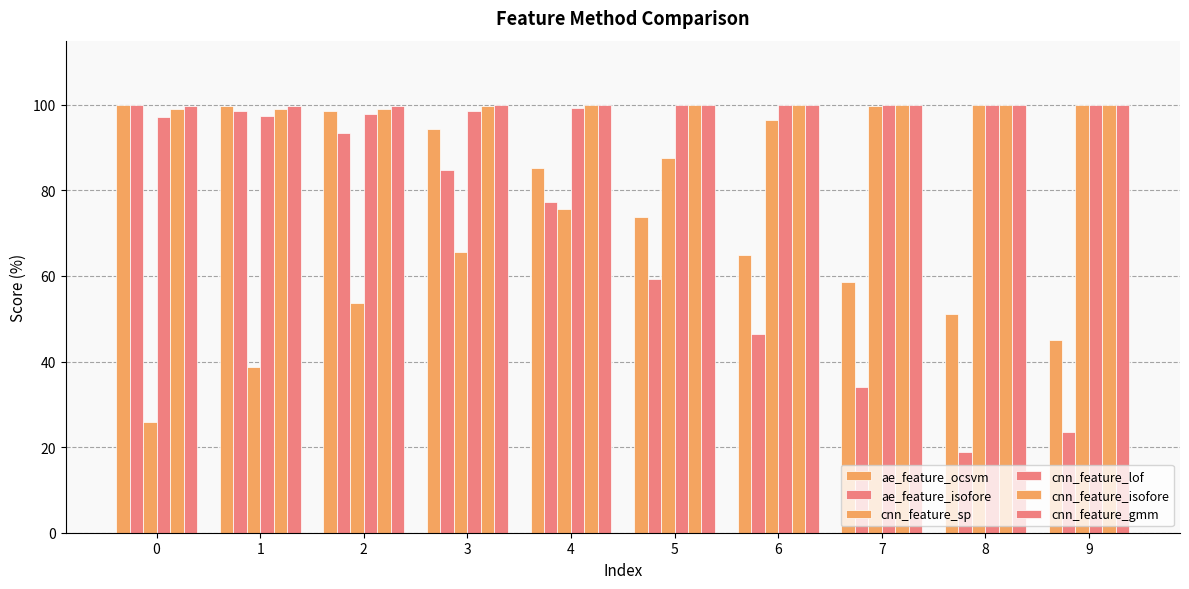

What is the difference between the maximum and minimum values in the cnn_feature_lof series?

2.9